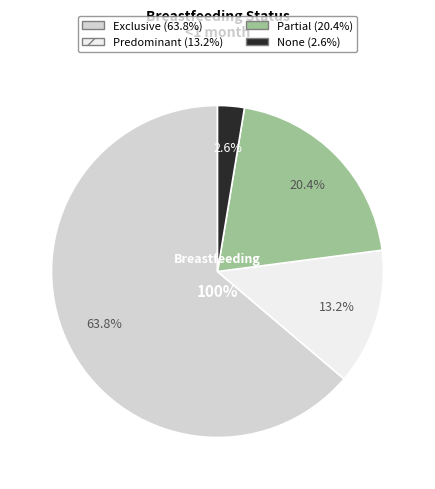

To the nearest percent, what portion does None represent?

3%